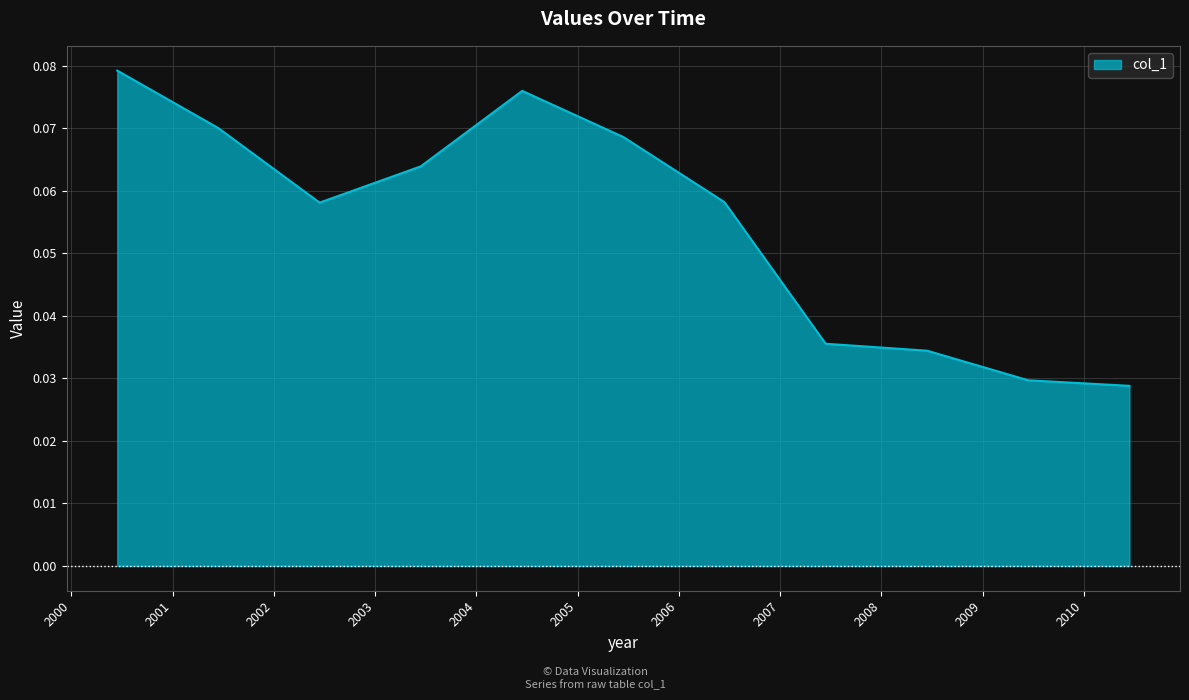

Does the chart have visible grid lines?

Yes